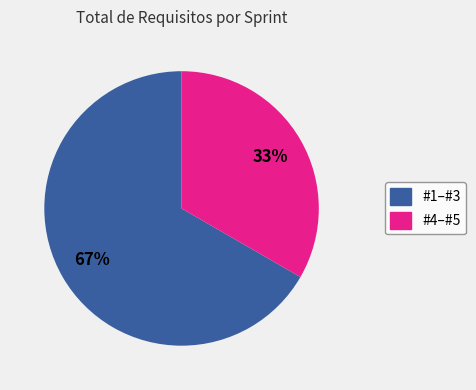

Is there any slice that represents more than half of the pie?

Yes